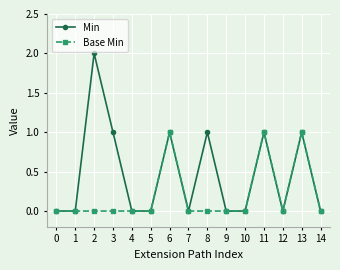

At which category does Min reach its first local peak?

2